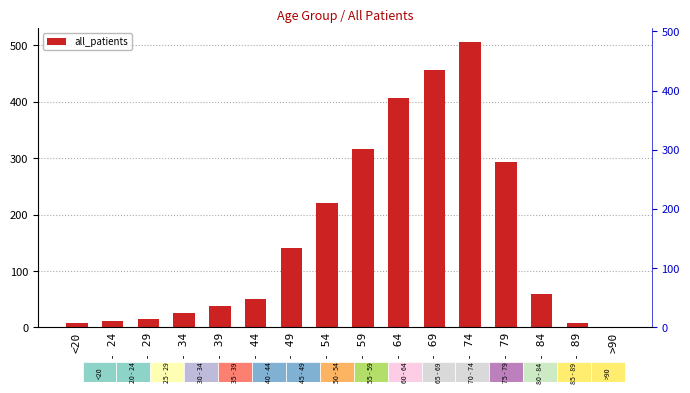

Is it true that the value at 60 - 64 is 406?

True